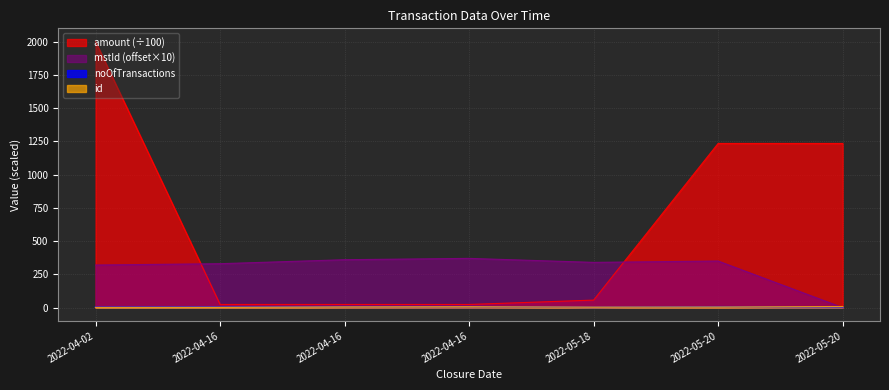

True or false: mstId has a value of 370.0 at 2022-04-16.

True